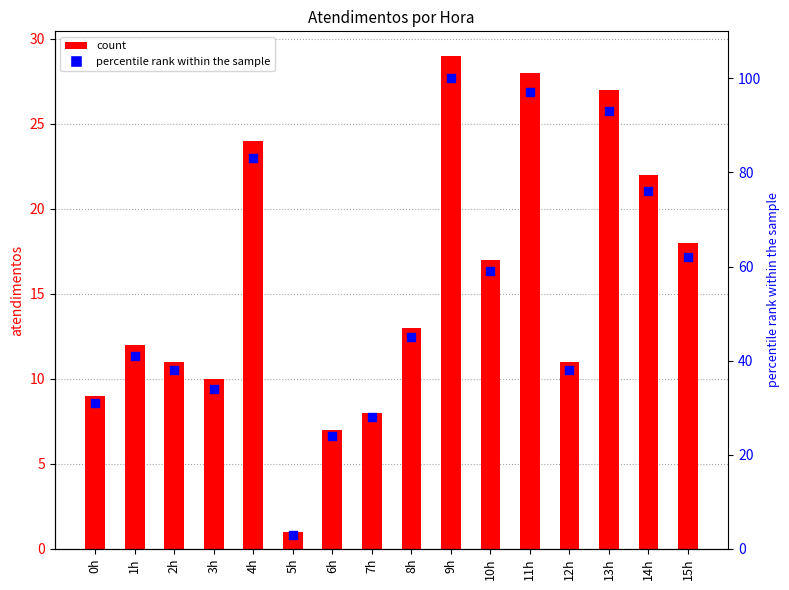

At how many categories does at least one series exceed 59?

6